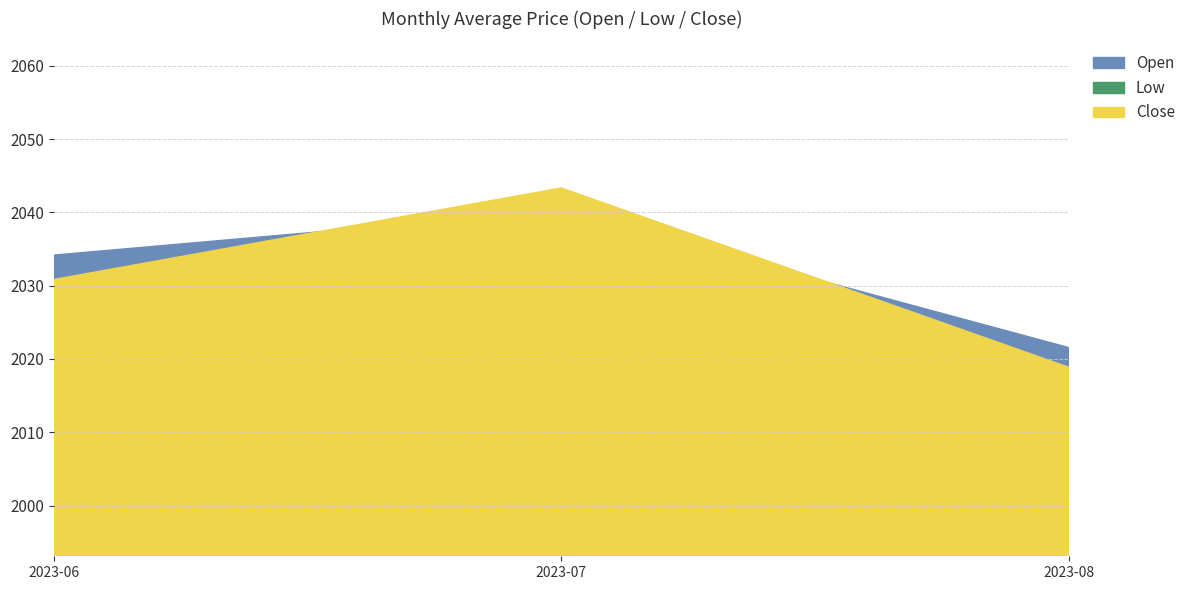

Which series has the widest spread of values?

Close